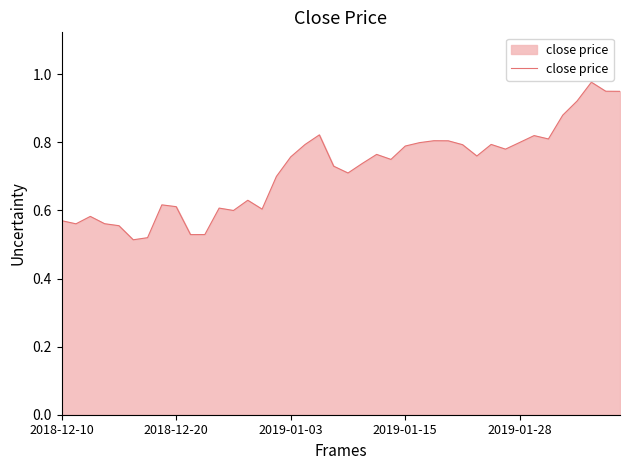

The value at 2019-01-15 is 0.8. True or false?

True